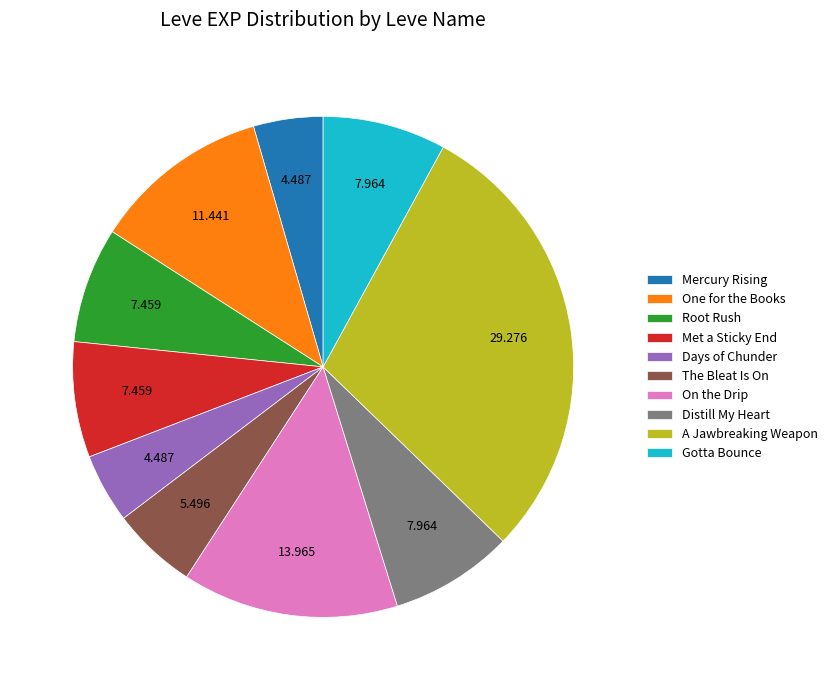

Is the sum of Distill My Heart and Root Rush greater than half?

No